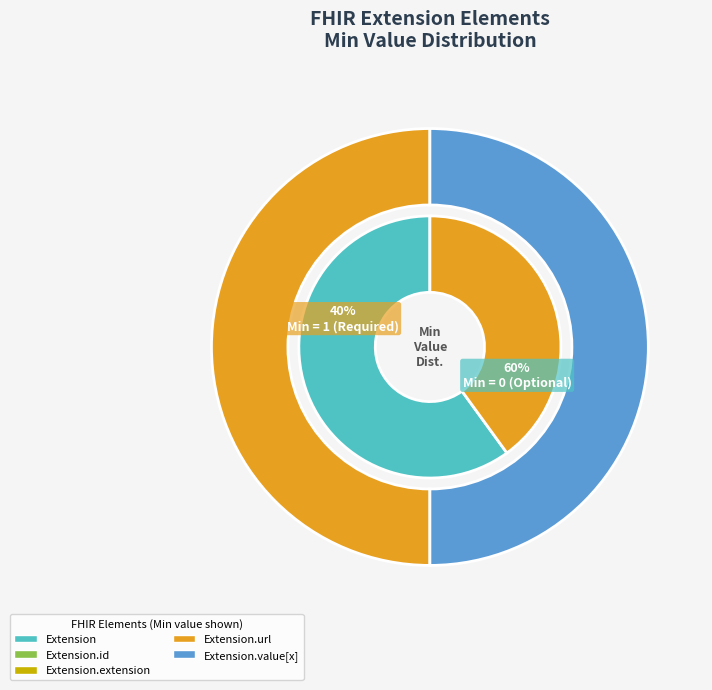

Which category has the biggest portion of the pie?

Extension.url